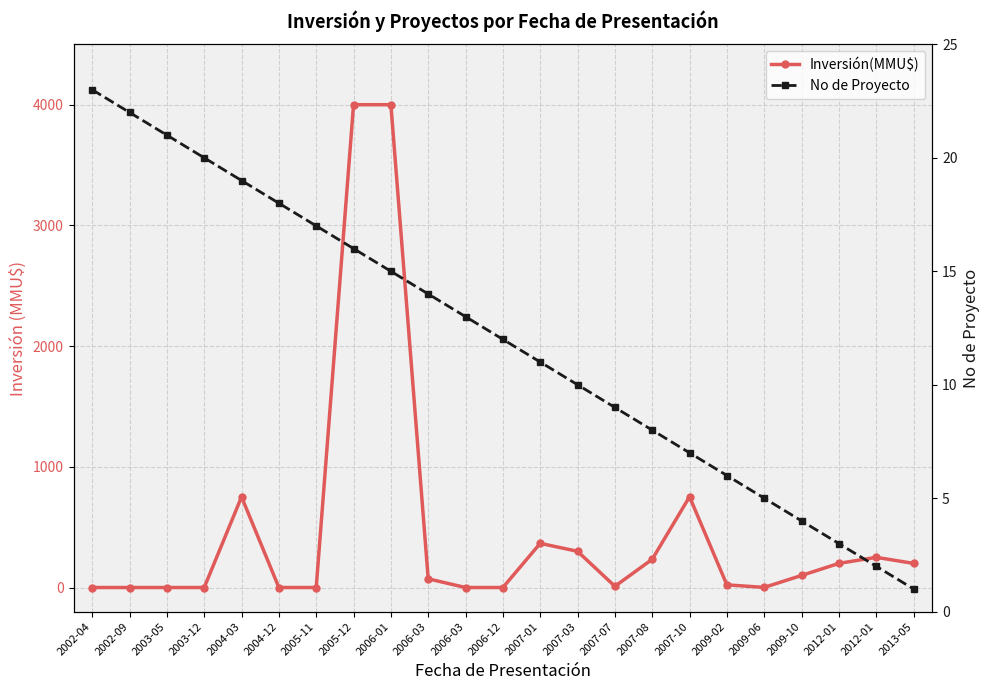

At how many categories does at least one series exceed 3781?

2